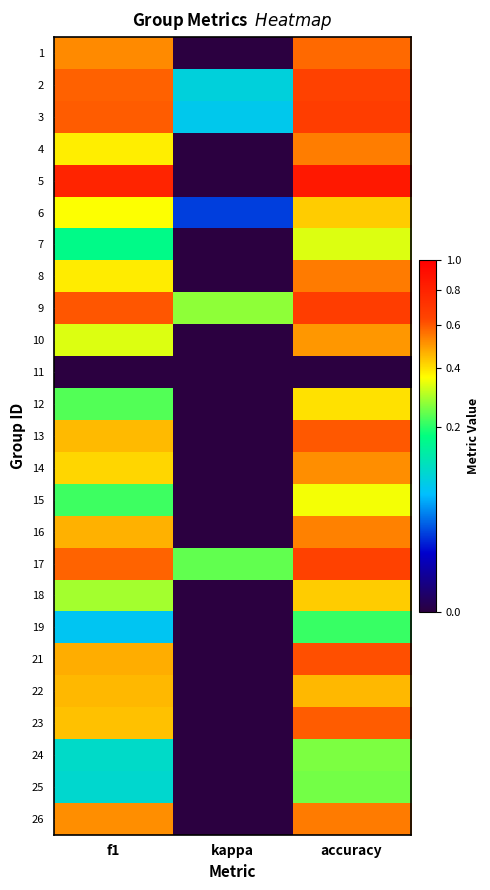

At which category is the sum across all series the highest?

accuracy